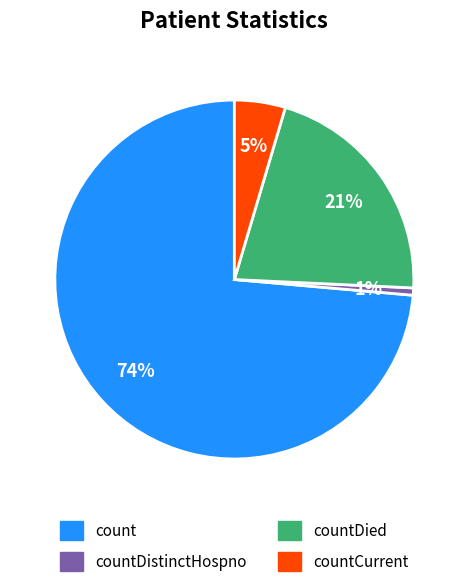

What is the ratio of the value at count to the value at countDied?

3.5